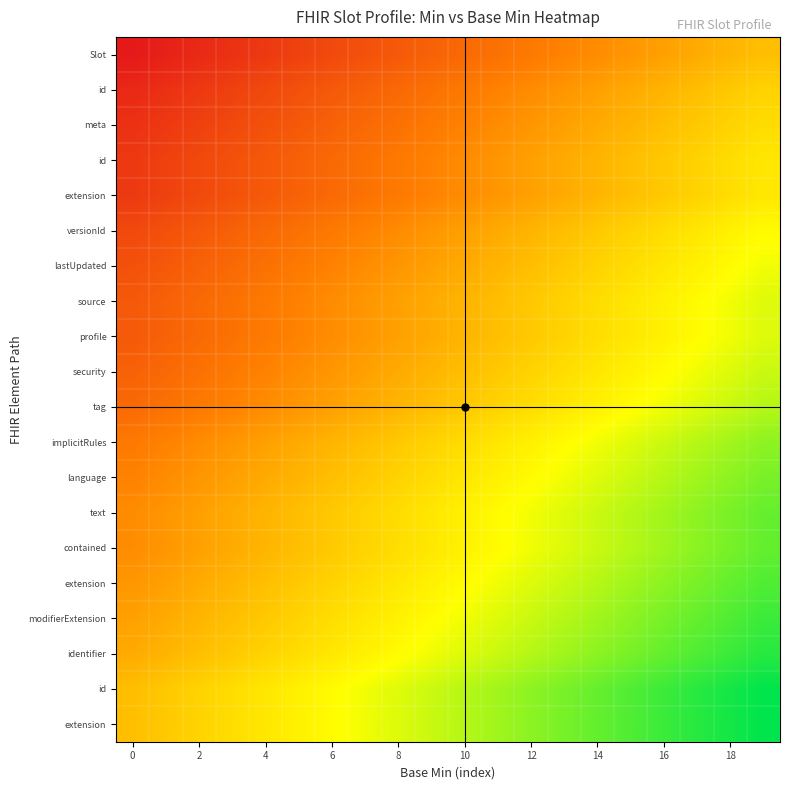

What is the maximum value shown in the chart?

1.0